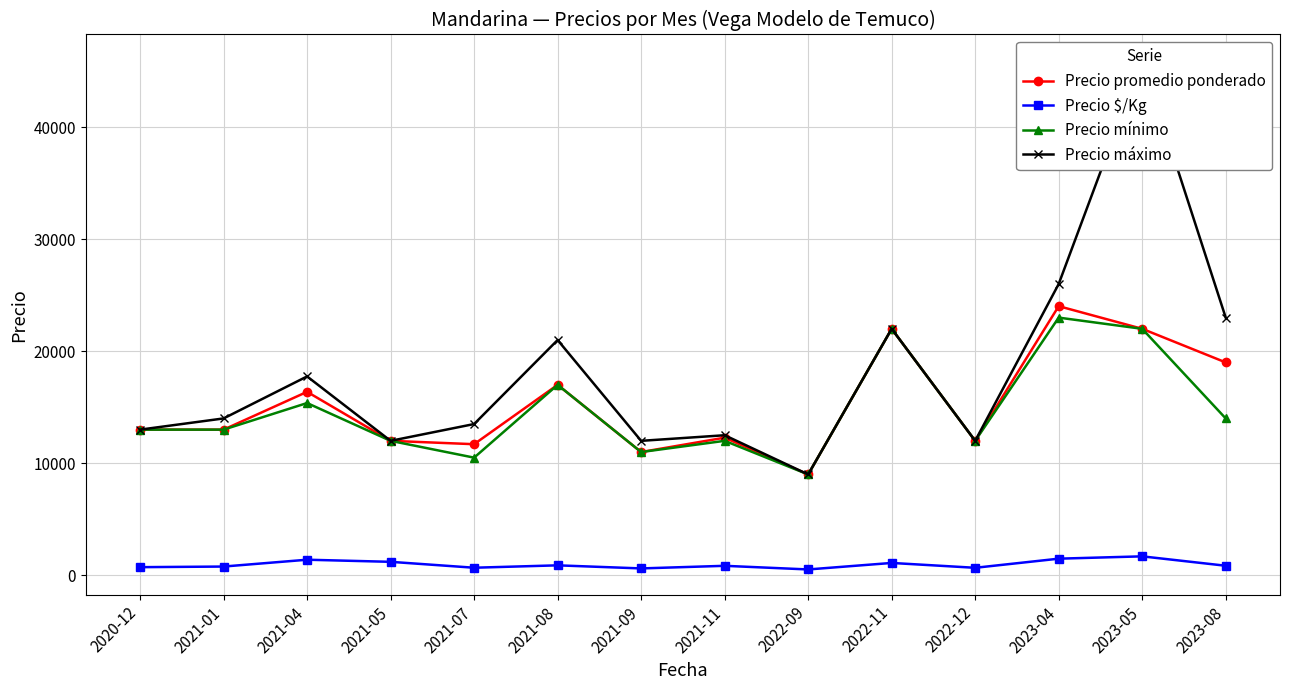

The value of Precio $/Kg at 2020-12 is 146. True or false?

False